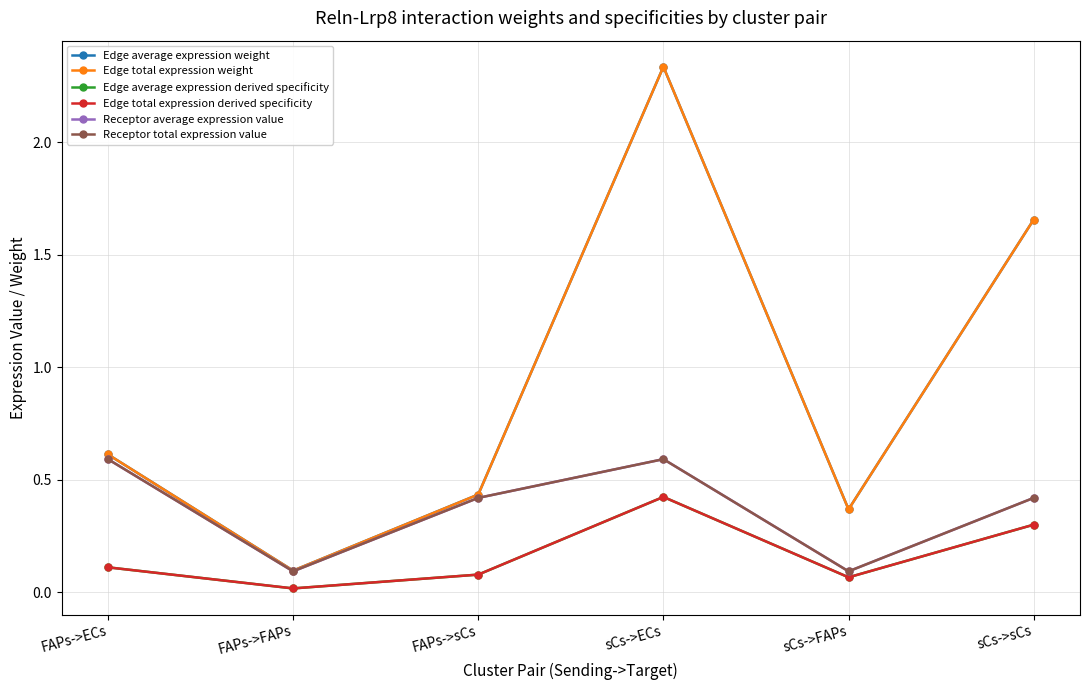

What is the value of the Edge total expression weight point at the 4th from the left?

2.3